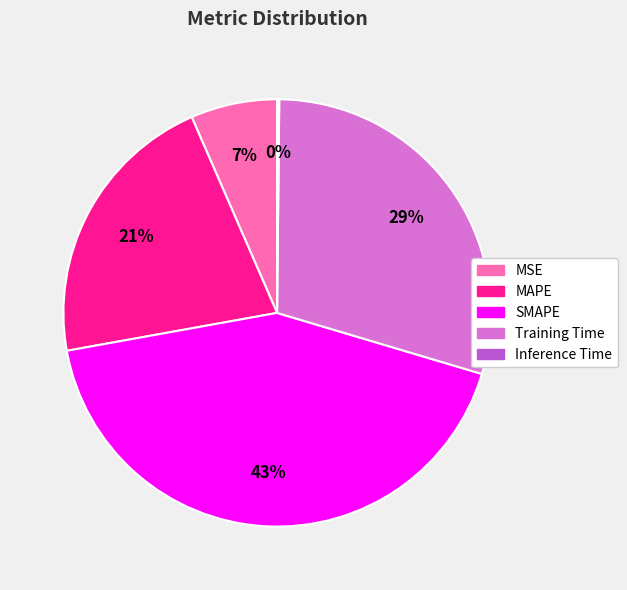

What is the largest slice in the pie chart?

SMAPE